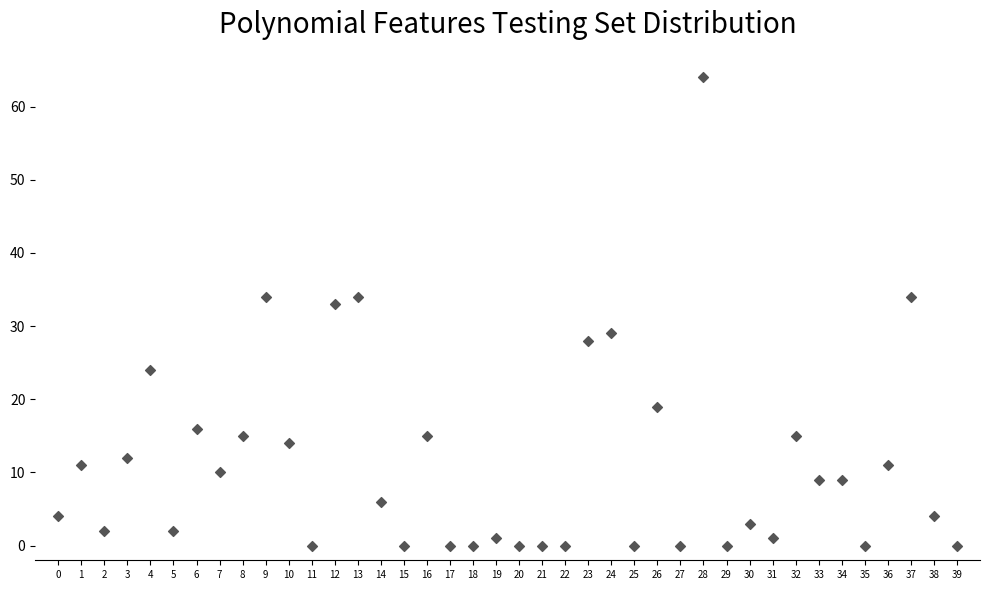

What is the range of Y values (max minus min)?

64